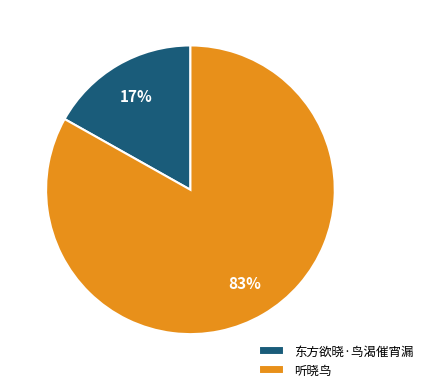

Rank the categories by value from lowest to highest.

东方欲晓·鸟渴催宵漏, 听晓鸟